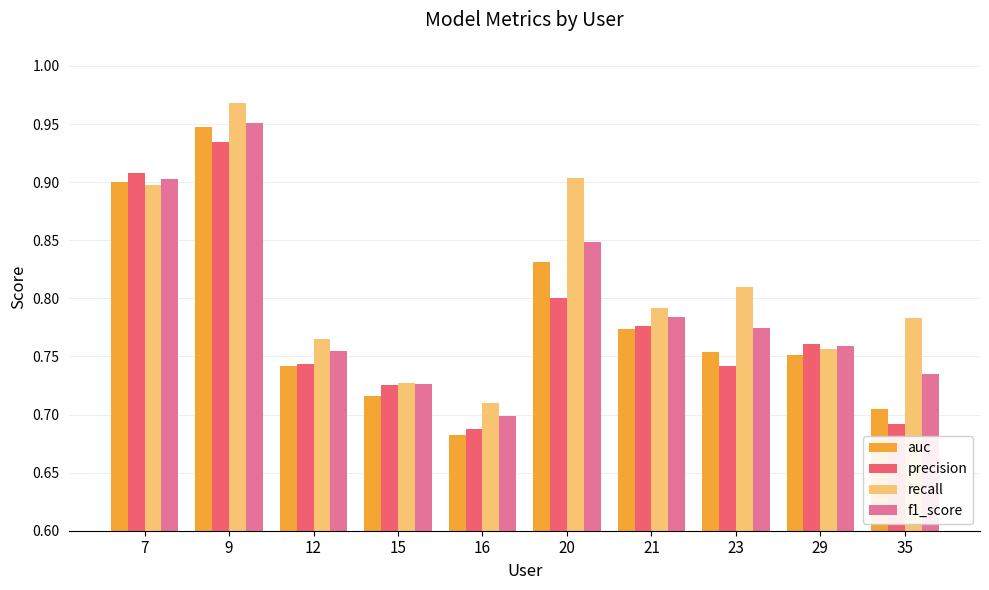

What are all the series names shown in the legend?

auc, precision, recall, f1_score